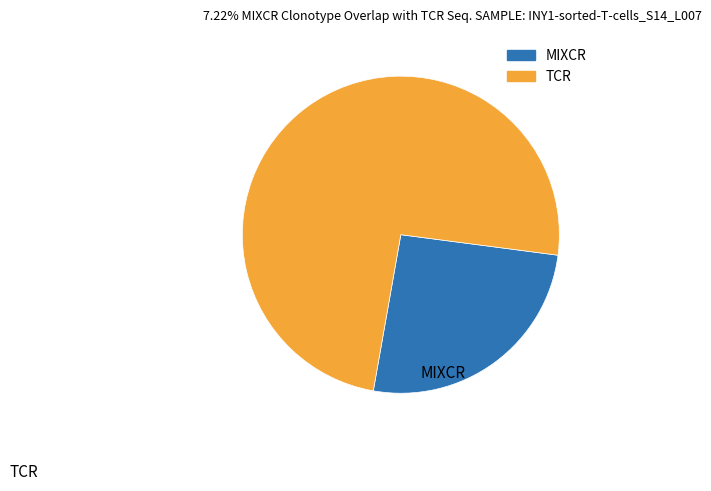

Is there a majority slice in this chart?

Yes